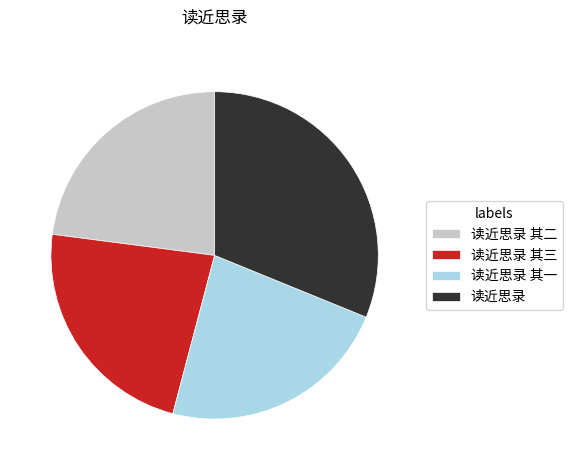

What is the ratio of the value at 读近思录 其三 to the value at 读近思录 其二?

1.0